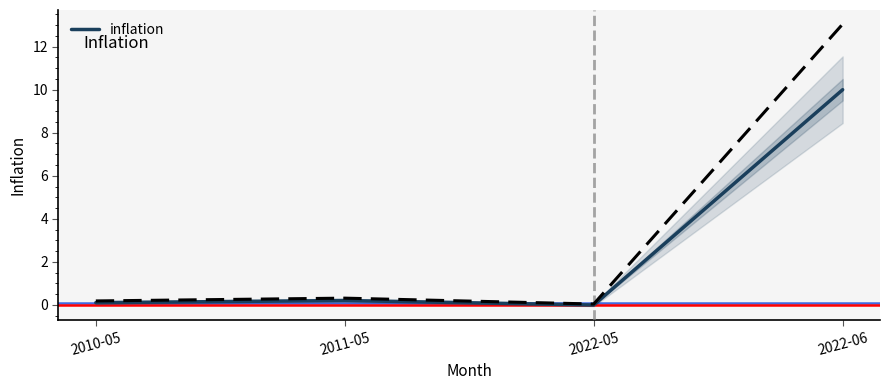

True or false: the data has more than 1 interior local peaks.

False